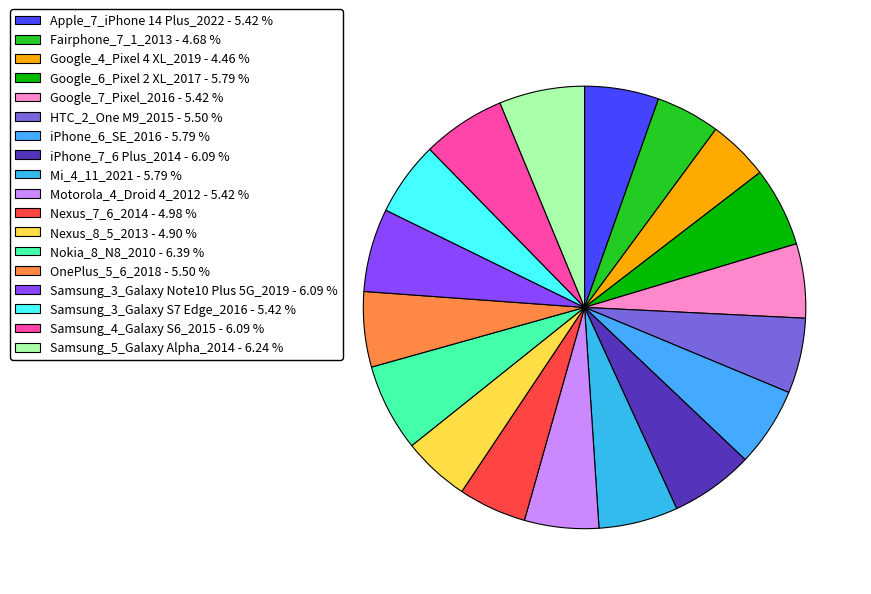

Count the number of slices in the pie.

18